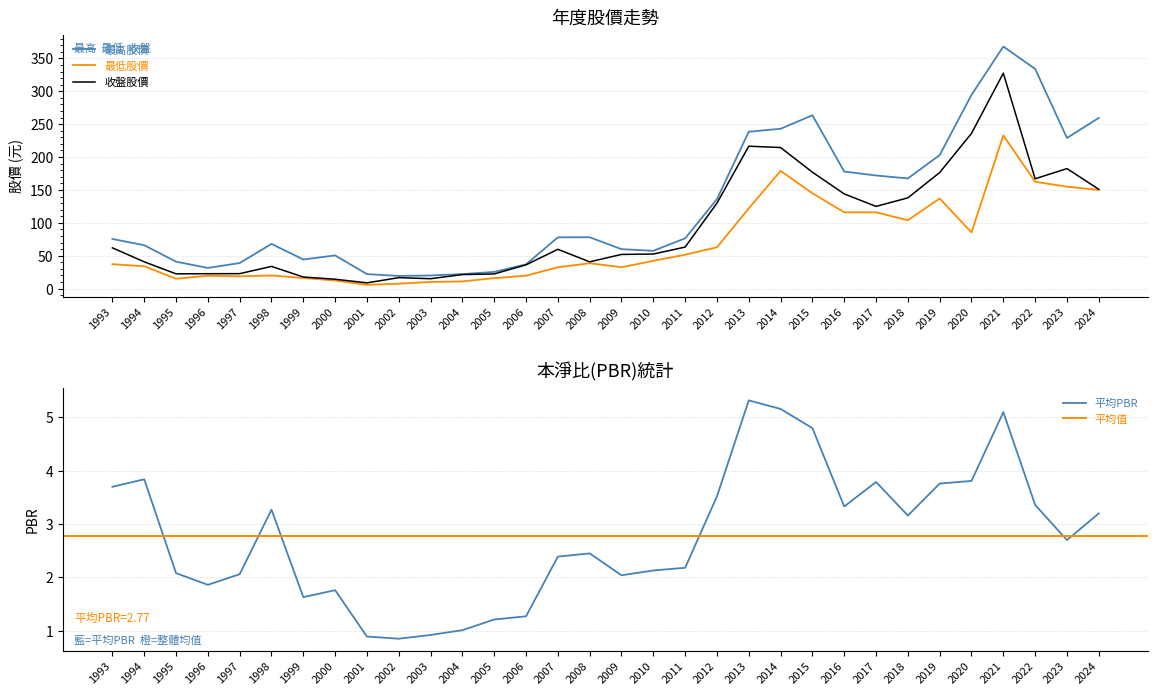

True or false: 最低股價 and 收盤股價 intersect in this chart.

False